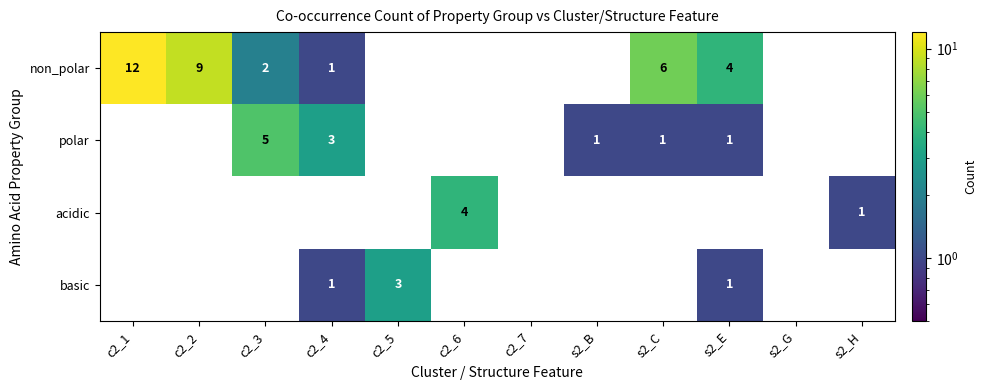

List the series in order of their peak value, lowest first.

basic, acidic, polar, non_polar